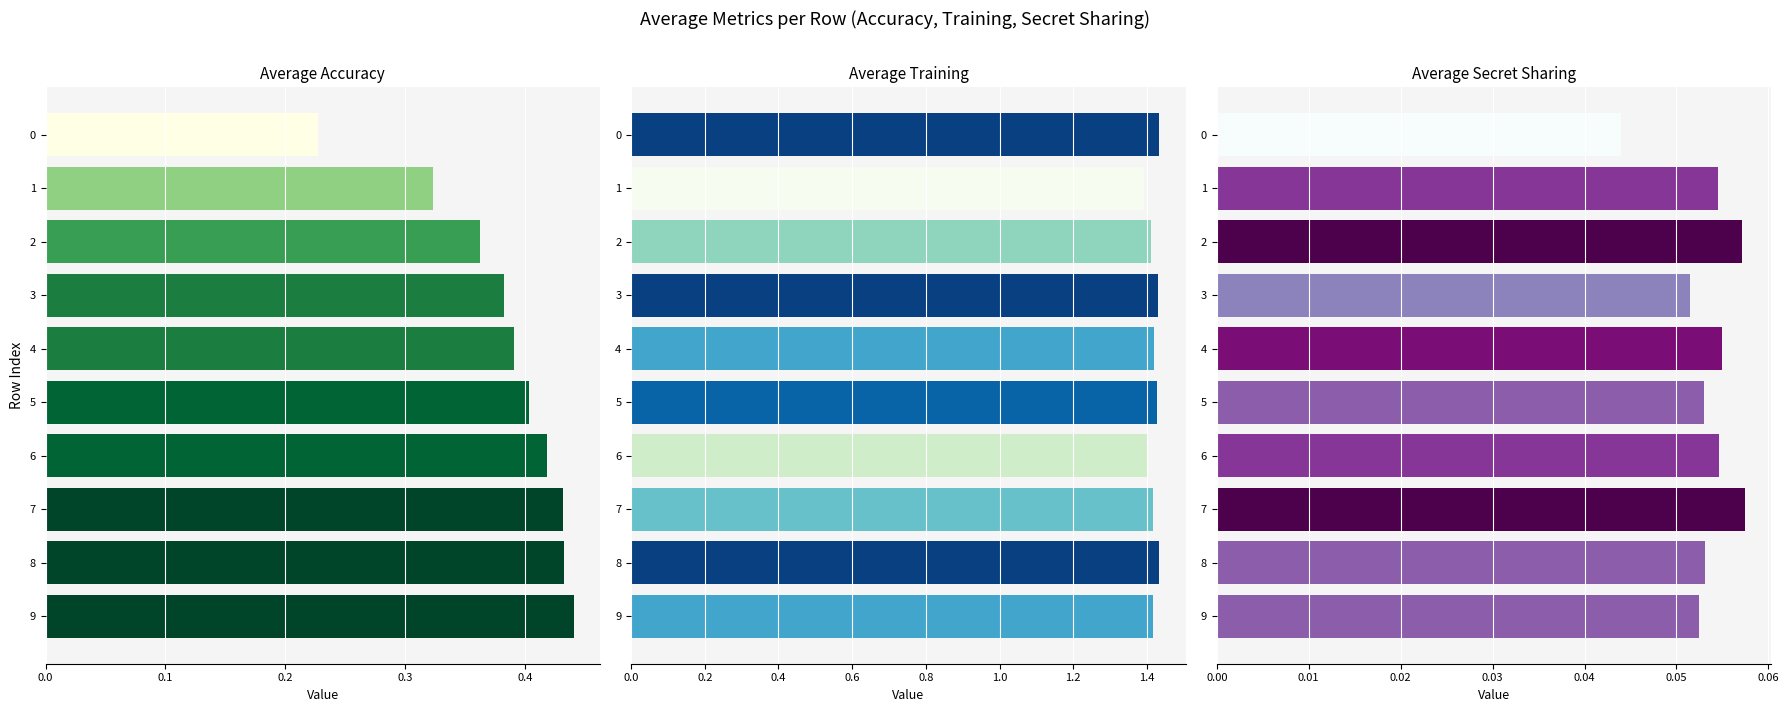

How many bars are there in each group?

3